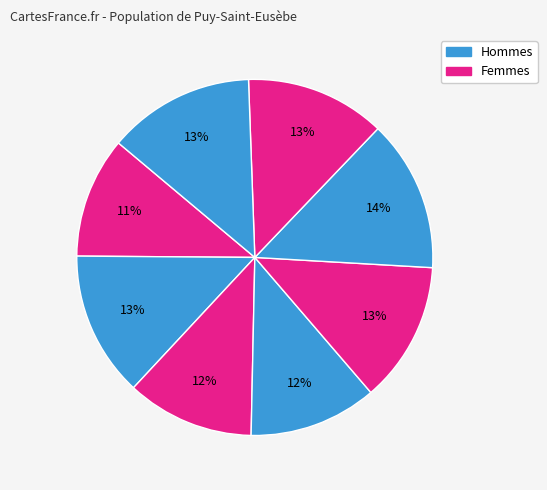

Count the number of slices in the pie.

8